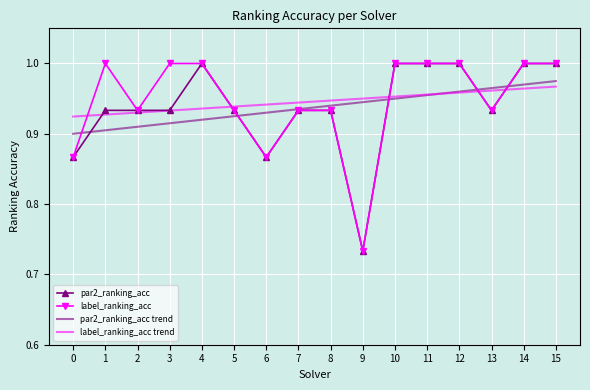

True or false: label_ranking_acc trend and par2_ranking_acc trend intersect in this chart.

True